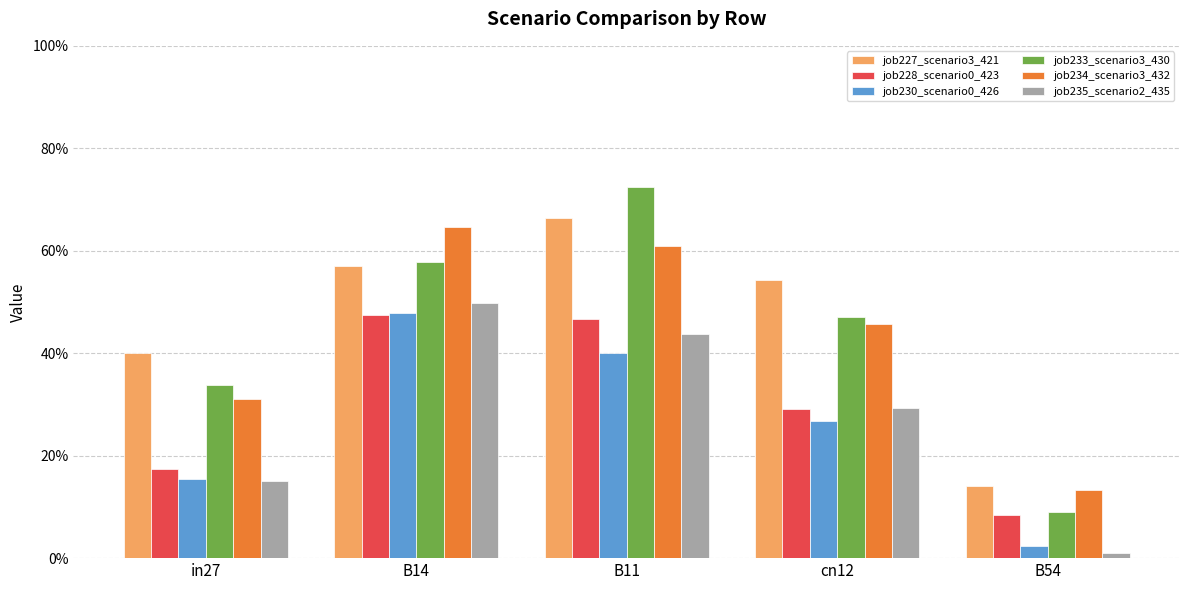

Does the chart contain any negative values?

No